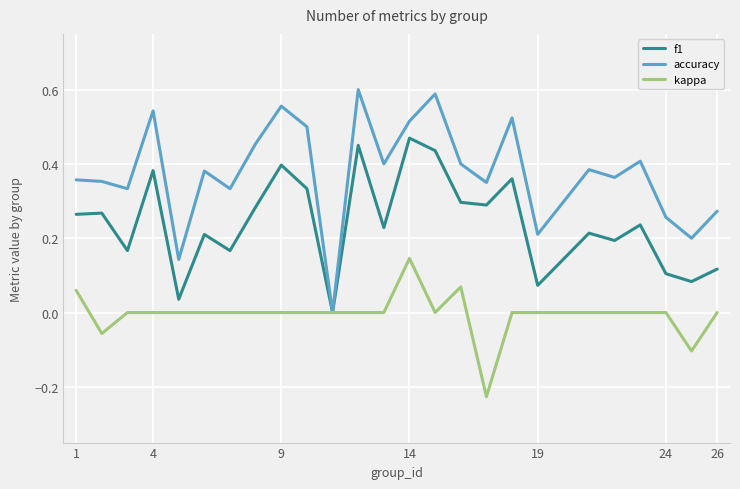

List the series in order of their peak value, highest first.

accuracy, f1, kappa